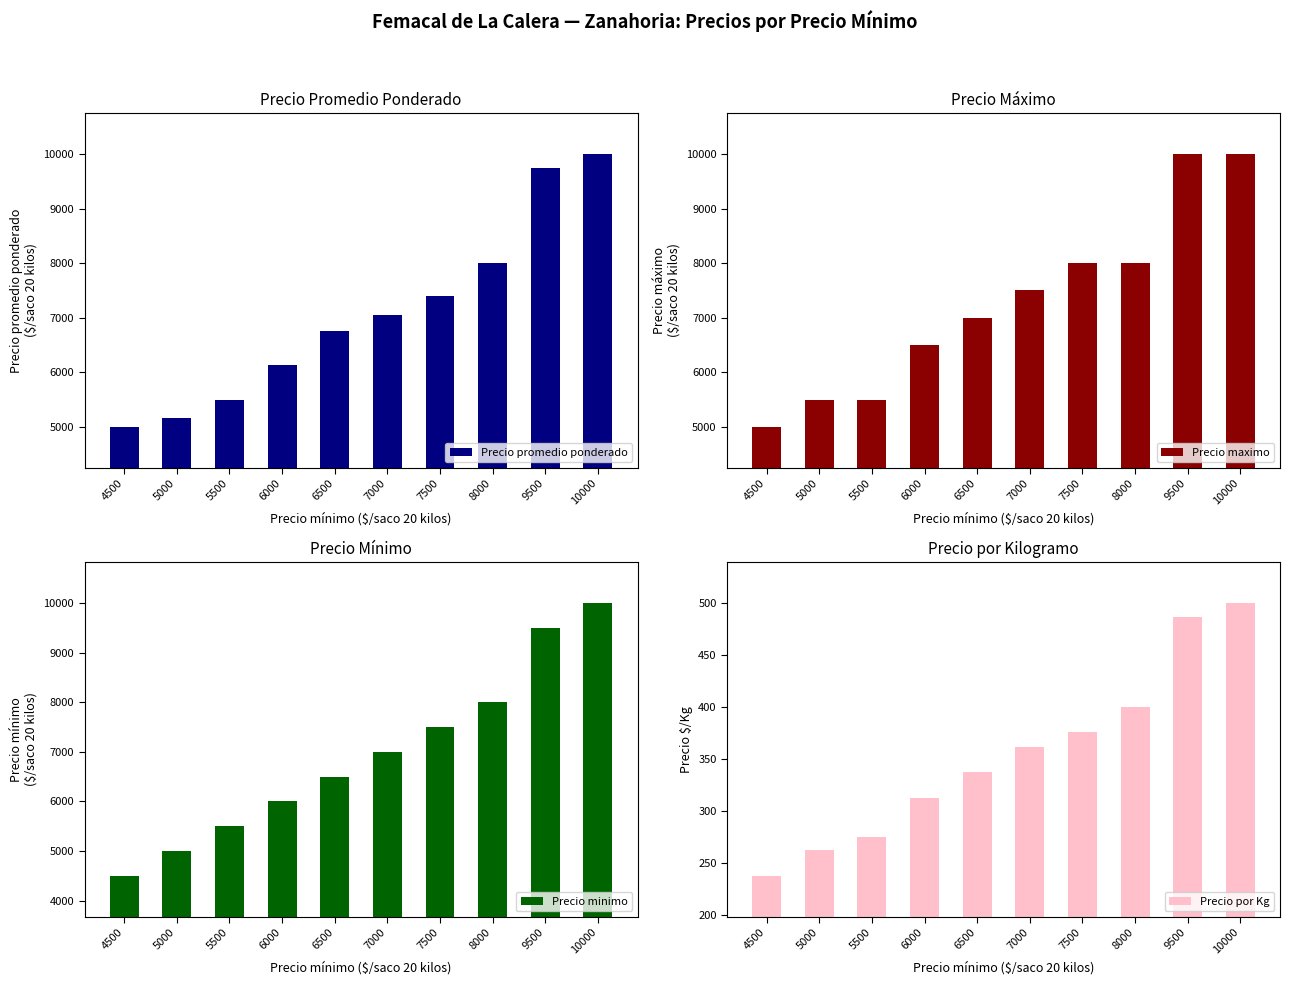

What is the difference between the maximum and minimum values in the Precio por Kg series?

262